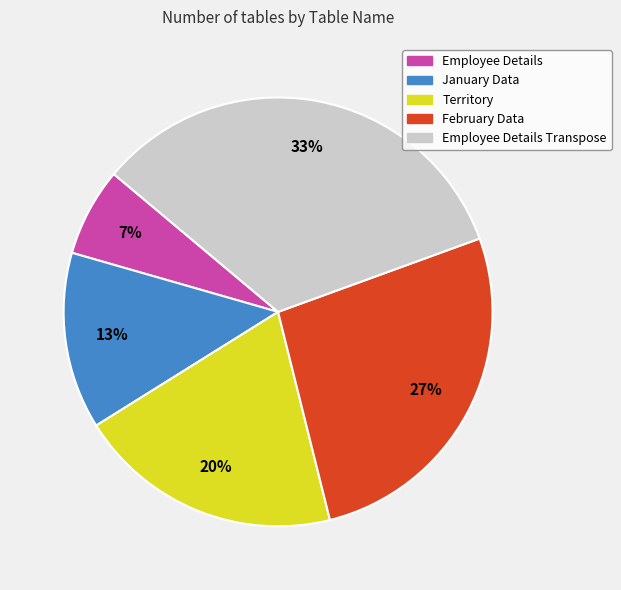

True or false: Territory accounts for 20% of the total.

True